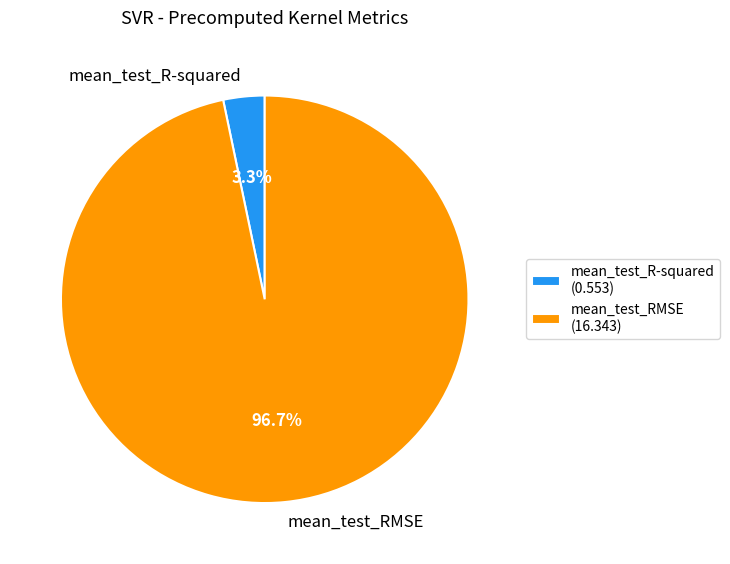

What percentage is the mean_test_R-squared slice, to the nearest percent?

3%